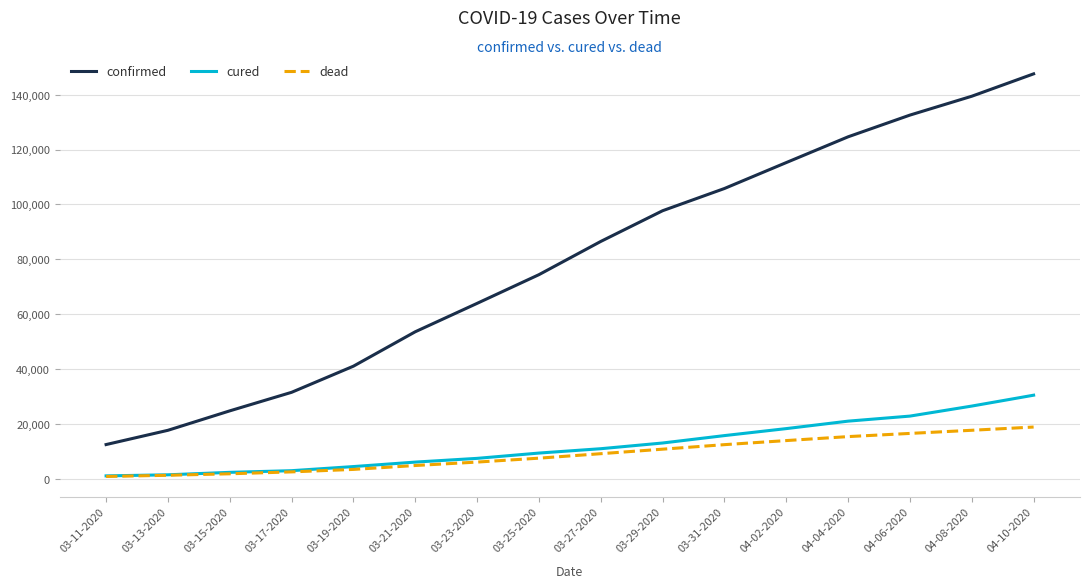

What are all the series names shown in the legend?

confirmed, cured, dead